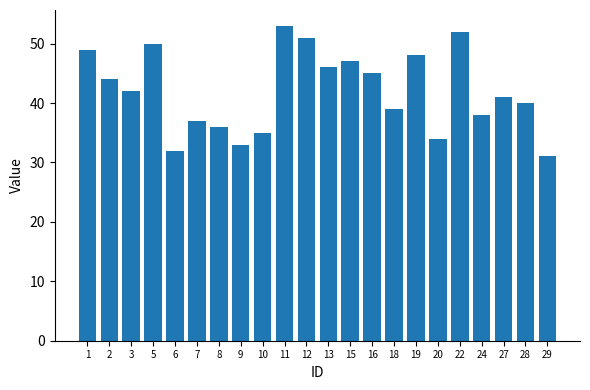

At which label is the value closest to 42?

3